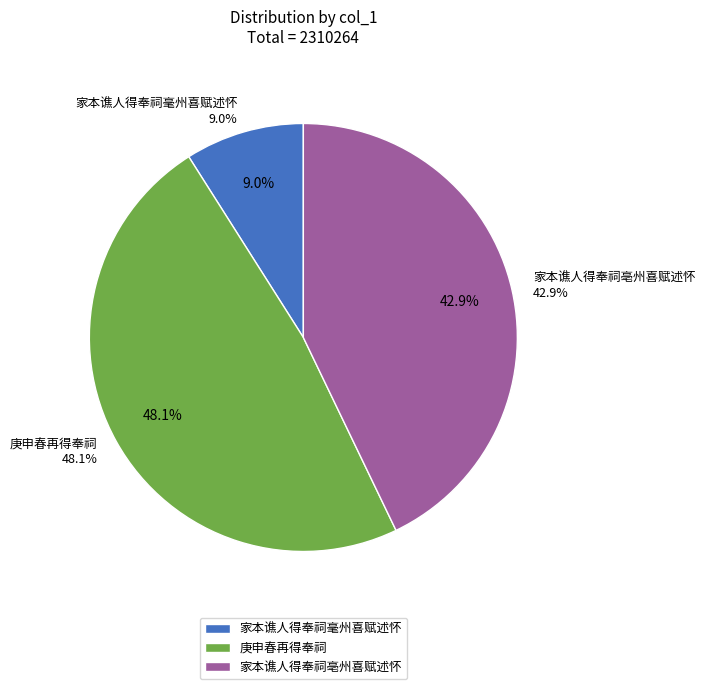

True or false: 家本谯人得奉祠亳州喜赋述怀 accounts for 37% of the total.

False